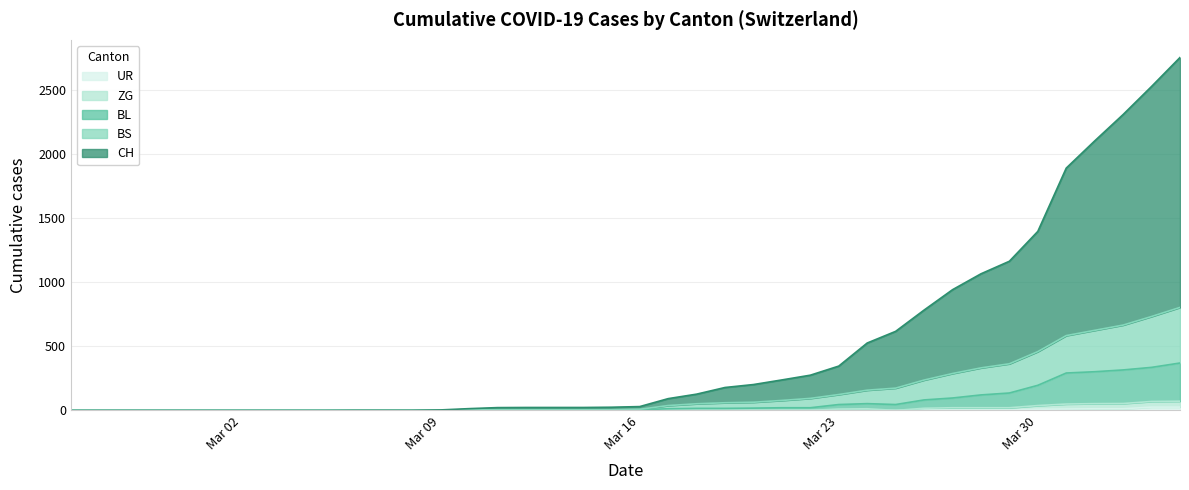

What is the value of the BL point at the 22nd from the left?

13